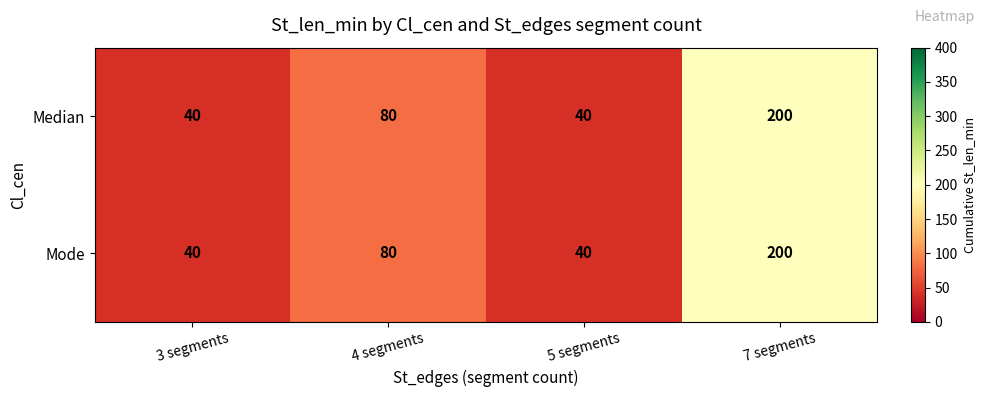

True or false: Mode has a value of 64 at 7 segments.

False